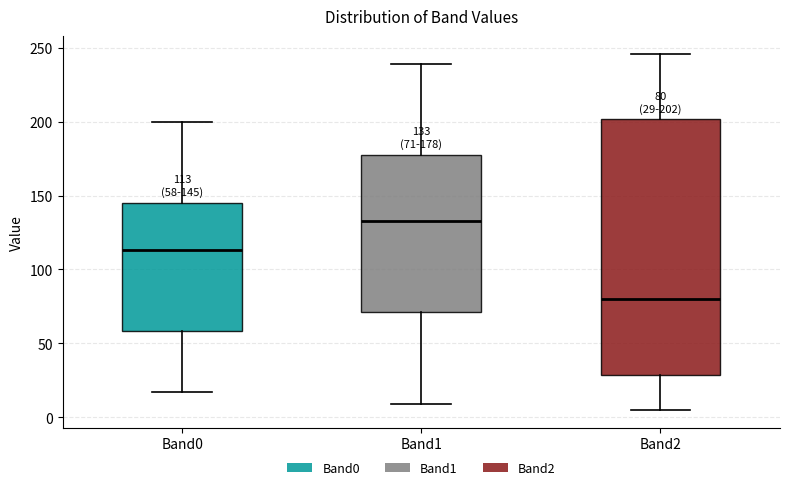

Comparing the boxes themselves (not the whiskers), which one is the tallest?

Band2